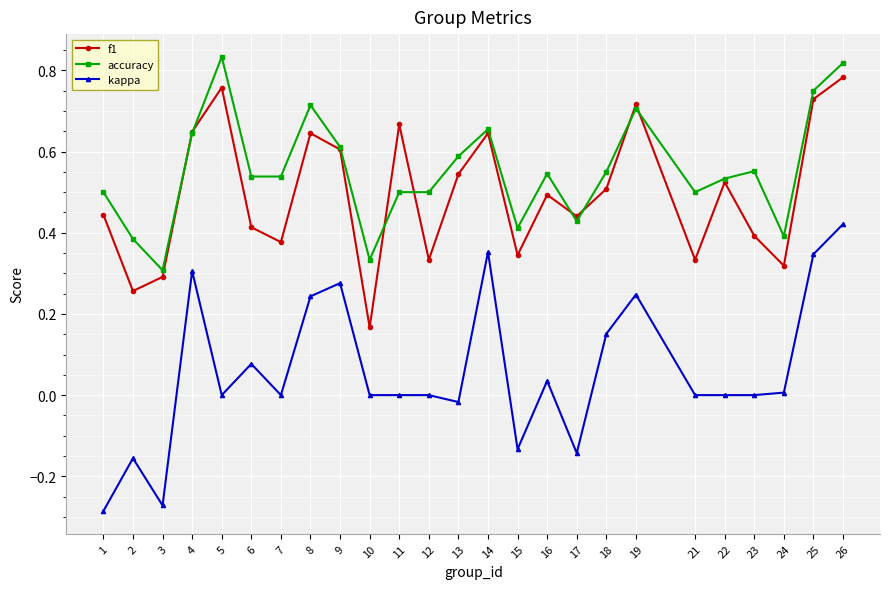

At which category does f1 reach its first local valley?

2